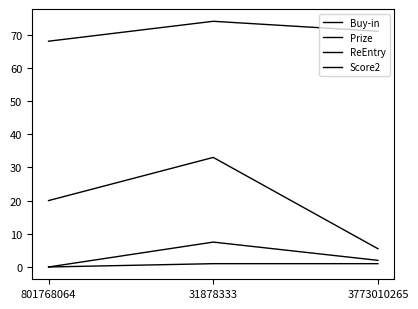

Is this an area chart (filled region under the line)?

No